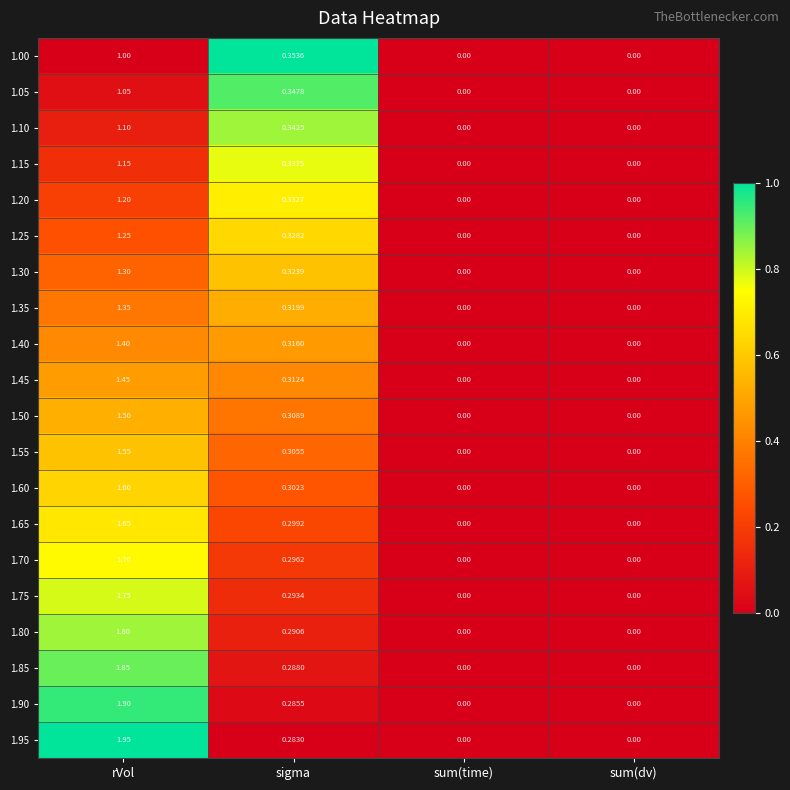

At which category is the sum across all series the highest?

rVol